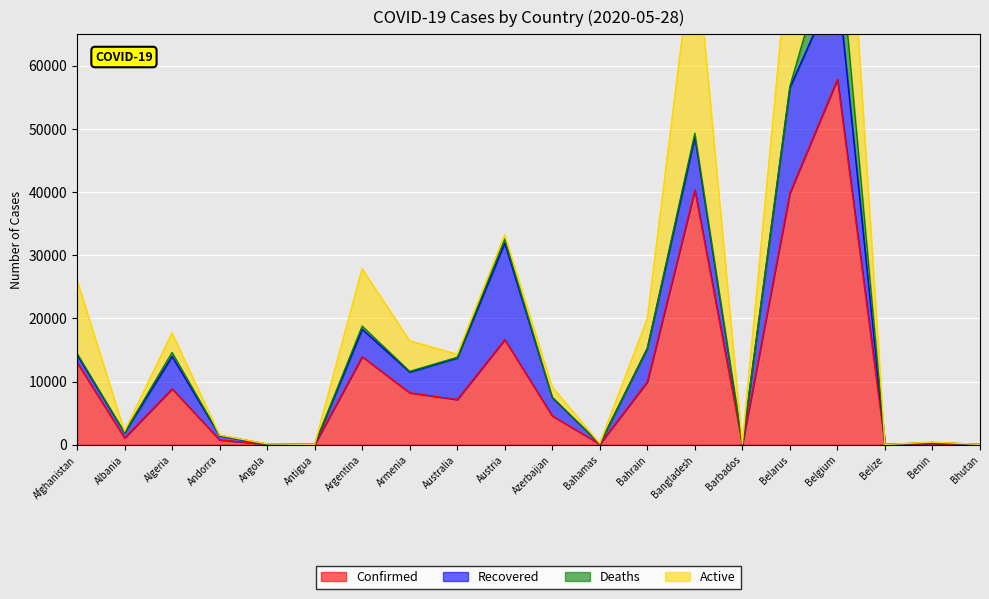

What is the difference between the highest and lowest values at Afghanistan?

12801